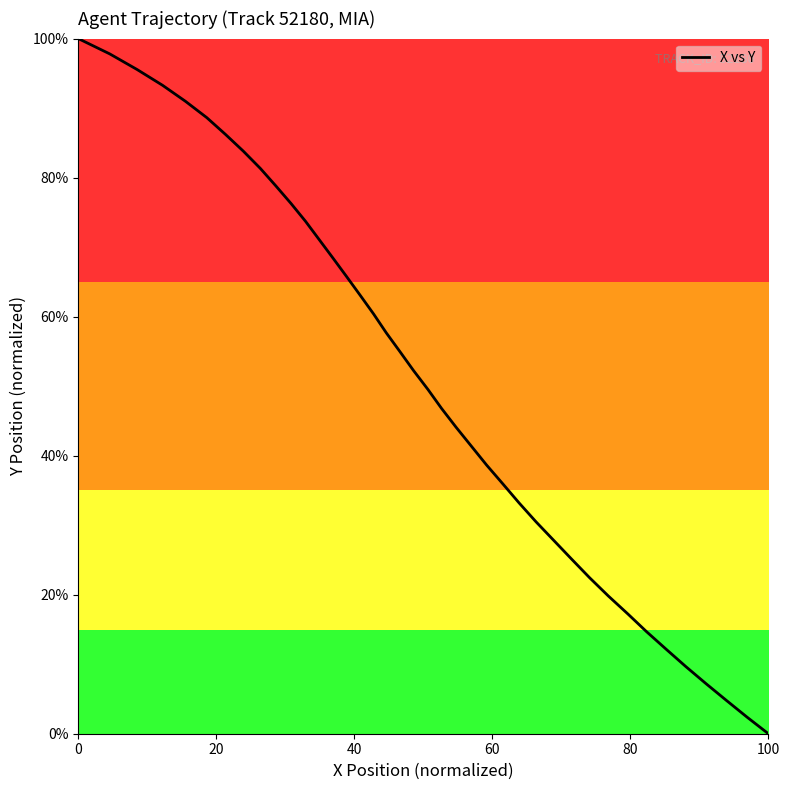

What is the maximum value shown in the chart?

100.0